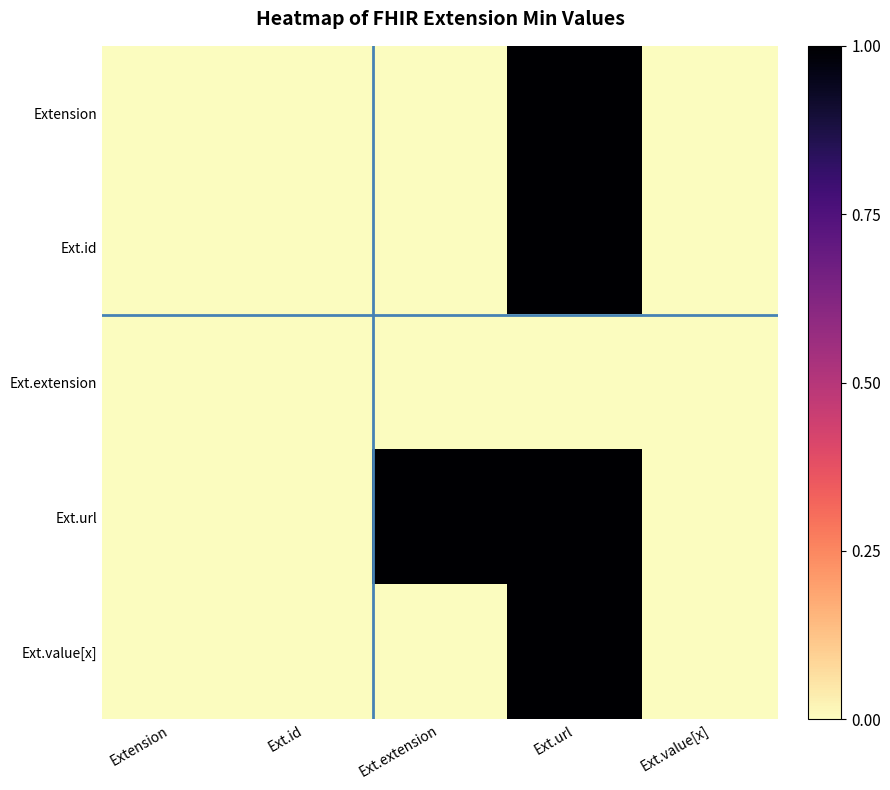

Reading right to left, list all the values displayed in this chart.

Extension: Ext.value[x]=0	Ext.url=1	Ext.extension=0	Ext.id=0	Extension=0
Ext.id: Ext.value[x]=0	Ext.url=1	Ext.extension=0	Ext.id=0	Extension=0
Ext.extension: Ext.value[x]=0	Ext.url=0	Ext.extension=0	Ext.id=0	Extension=0
Ext.url: Ext.value[x]=0	Ext.url=1	Ext.extension=1	Ext.id=0	Extension=0
Ext.value[x]: Ext.value[x]=0	Ext.url=1	Ext.extension=0	Ext.id=0	Extension=0